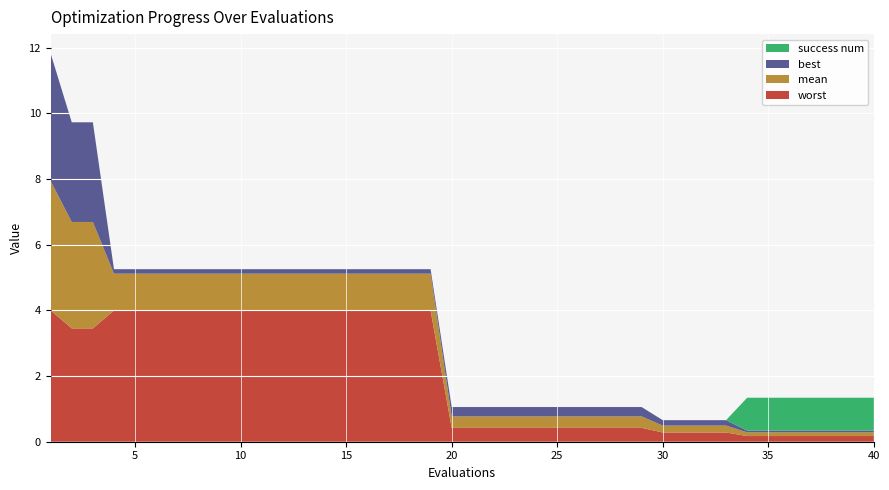

Reading left to right, transcribe all the data shown in this chart.

mean: 3.9	3.2	3.2	1.1	1.1	1.1	1.1	1.1	1.1	1.1	1.1	1.1	1.1	1.1	1.1	1.1	1.1	1.1	1.1	0.3	0.3	0.3	0.3	0.3	0.3	0.3	0.3	0.3	0.3	0.2	0.2	0.2	0.2	0.1	0.1	0.1	0.1	0.1	0.1	0.1
best: 3.9	3.0	3.0	0.1	0.1	0.1	0.1	0.1	0.1	0.1	0.1	0.1	0.1	0.1	0.1	0.1	0.1	0.1	0.1	0.3	0.3	0.3	0.3	0.3	0.3	0.3	0.3	0.3	0.3	0.2	0.2	0.2	0.2	0.1	0.1	0.1	0.1	0.1	0.1	0.1
worst: 4.0	3.5	3.5	4.0	4.0	4.0	4.0	4.0	4.0	4.0	4.0	4.0	4.0	4.0	4.0	4.0	4.0	4.0	4.0	0.4	0.4	0.4	0.4	0.4	0.4	0.4	0.4	0.4	0.4	0.3	0.3	0.3	0.3	0.2	0.2	0.2	0.2	0.2	0.2	0.2
success num: 0.0	0.0	0.0	0.0	0.0	0.0	0.0	0.0	0.0	0.0	0.0	0.0	0.0	0.0	0.0	0.0	0.0	0.0	0.0	0.0	0.0	0.0	0.0	0.0	0.0	0.0	0.0	0.0	0.0	0.0	0.0	0.0	0.0	1.0	1.0	1.0	1.0	1.0	1.0	1.0